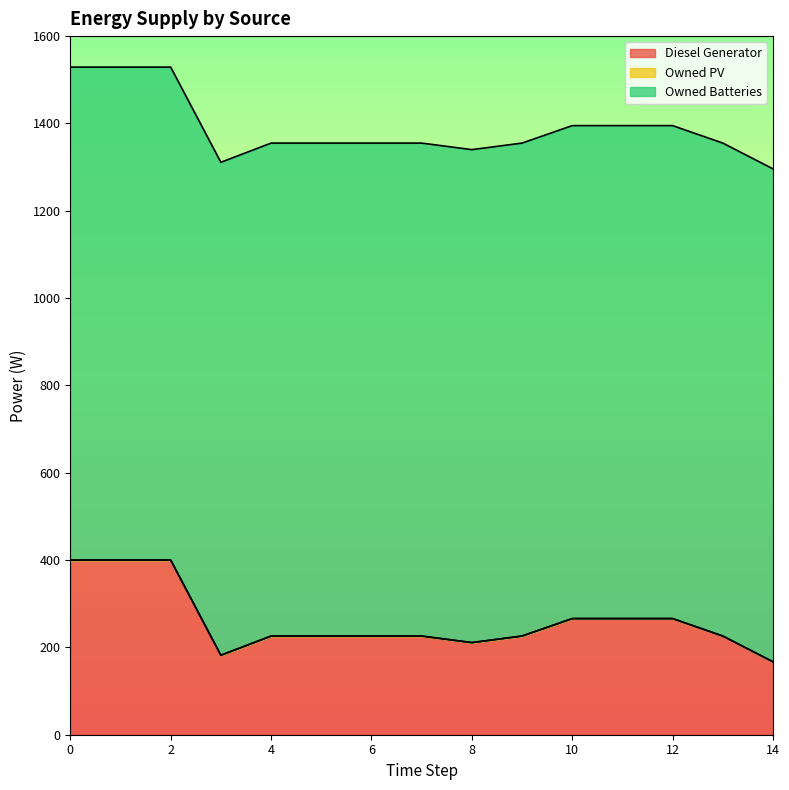

What value does the Owned Batteries series have at 5?

1129.0